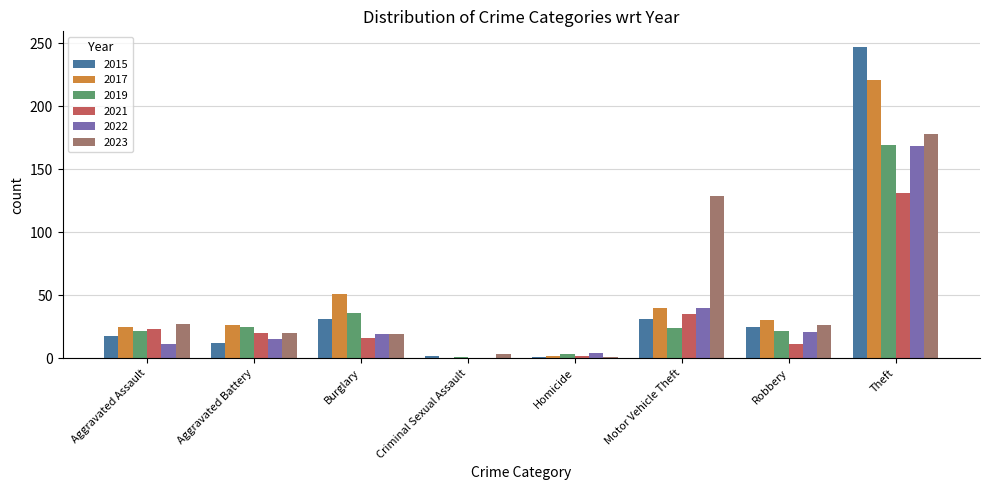

What is the total value across all series at Motor Vehicle Theft?

299